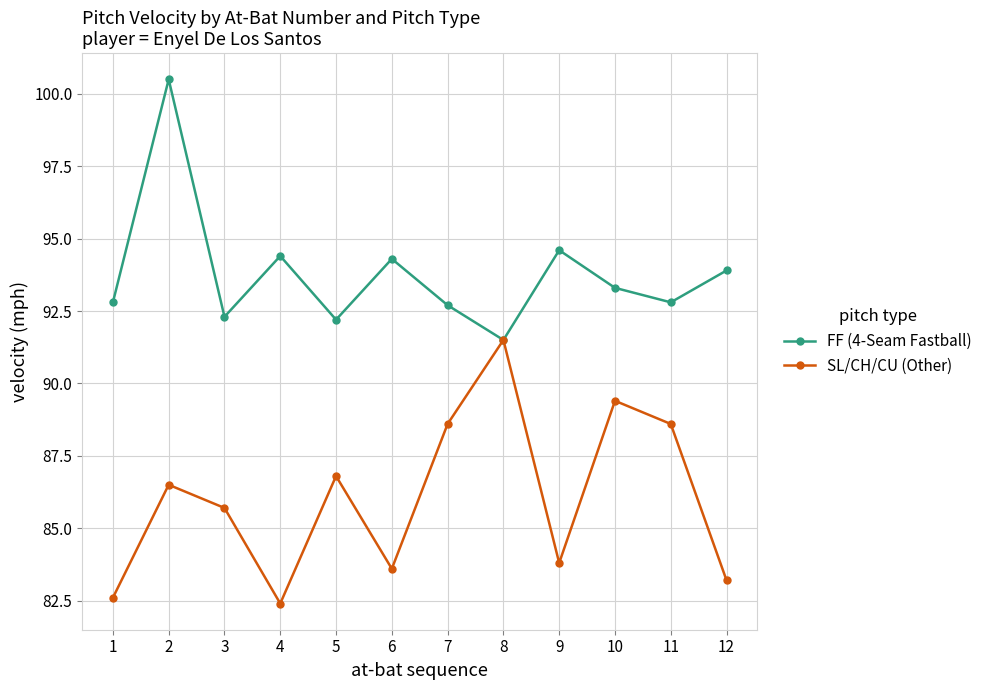

At which label is SL/CH/CU (Other) closest to 86?

3